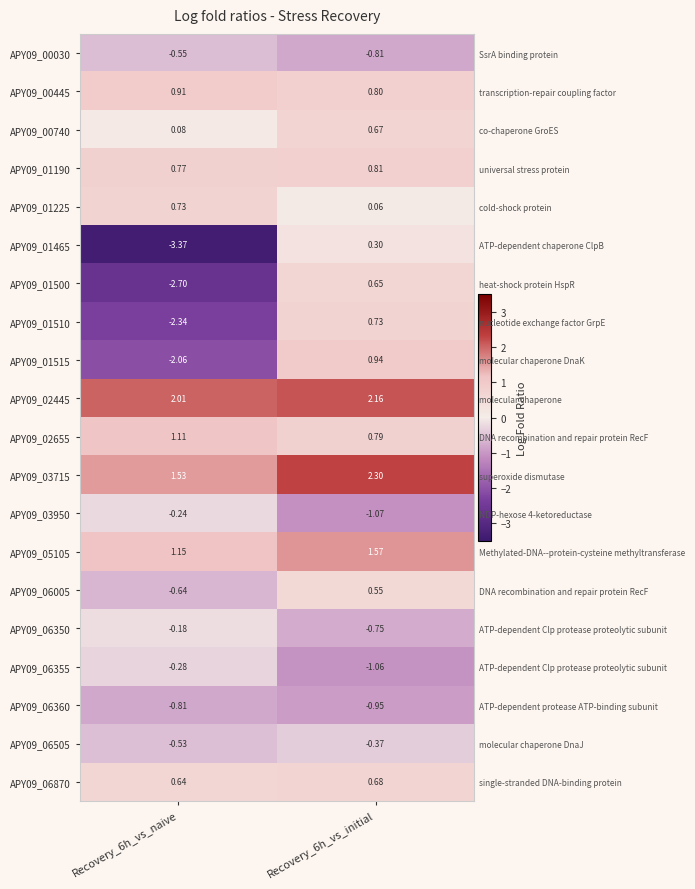

At which label is APY09_01465 closest to -1?

Recovery_6h_vs_initial